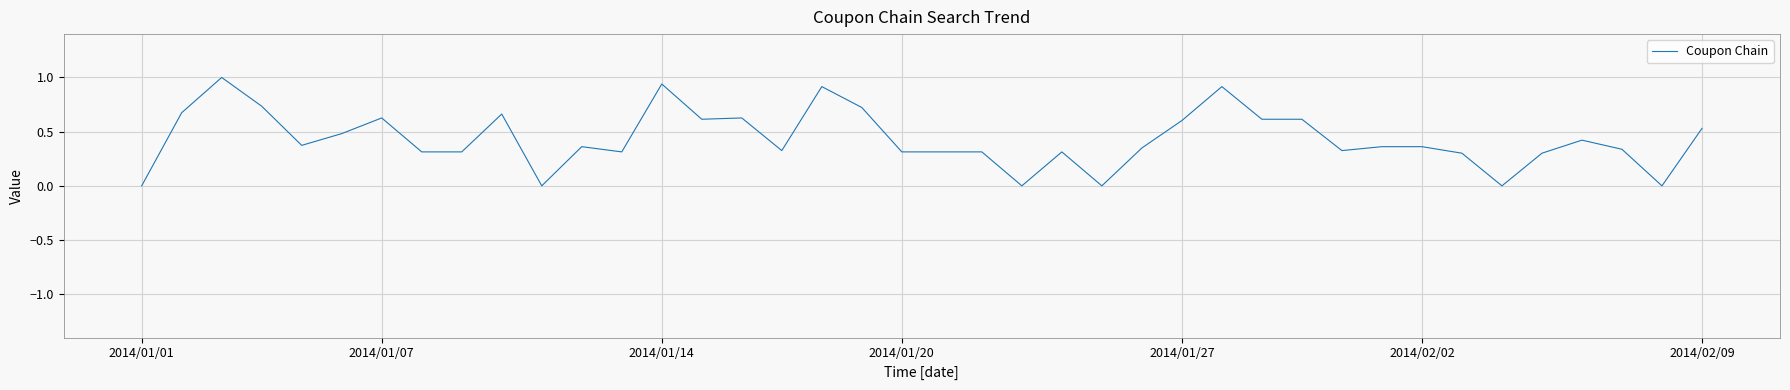

What is the difference between the maximum and minimum values?

1.0